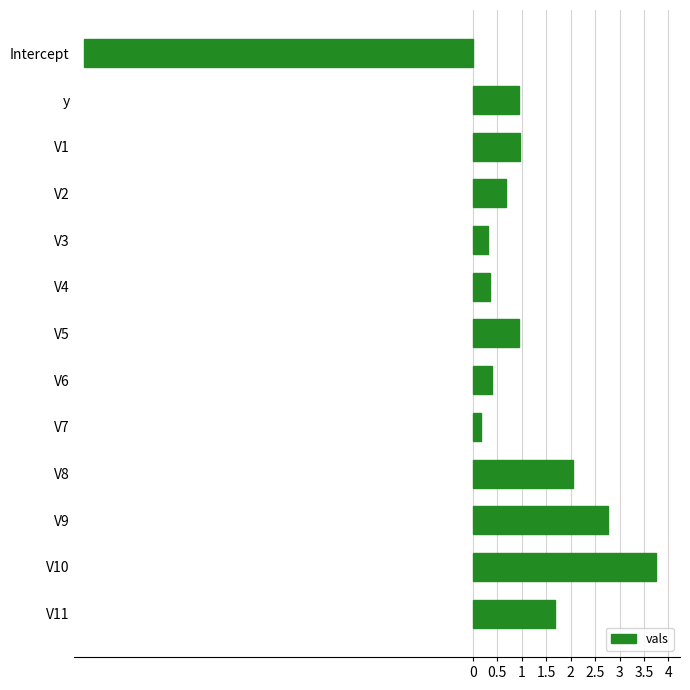

What is the smallest value displayed?

-8.0